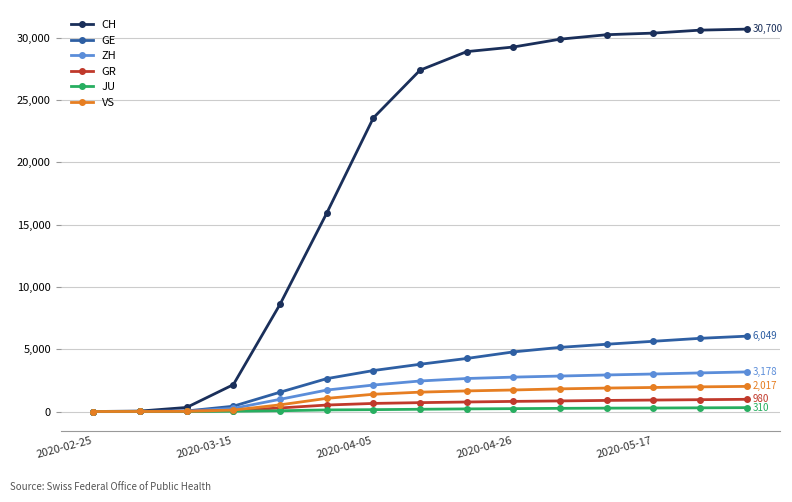

What is the maximum value for CH?

30700